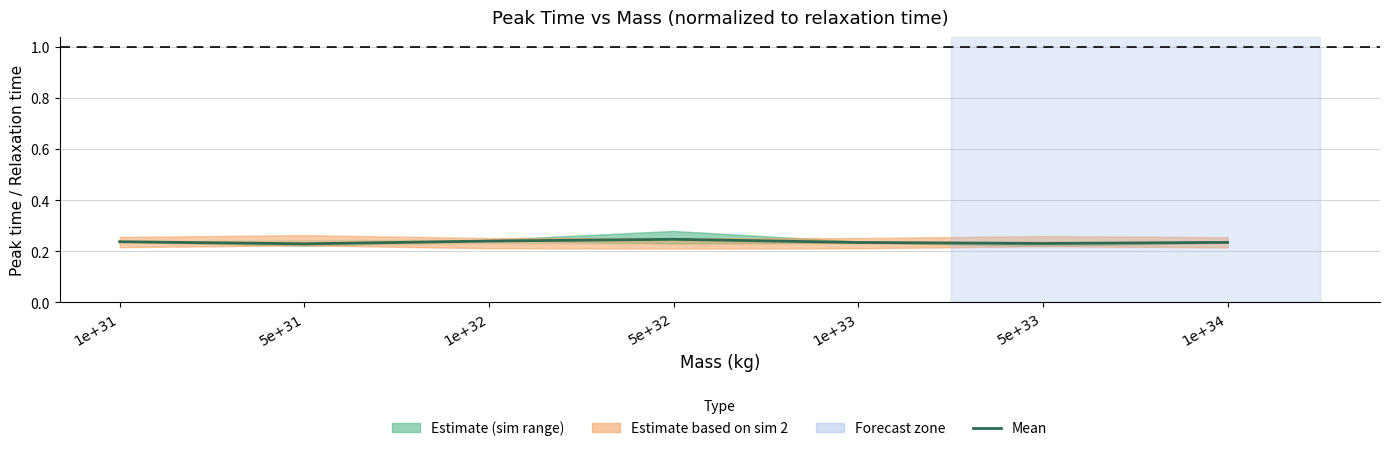

What position from the left is 5e+33?

6